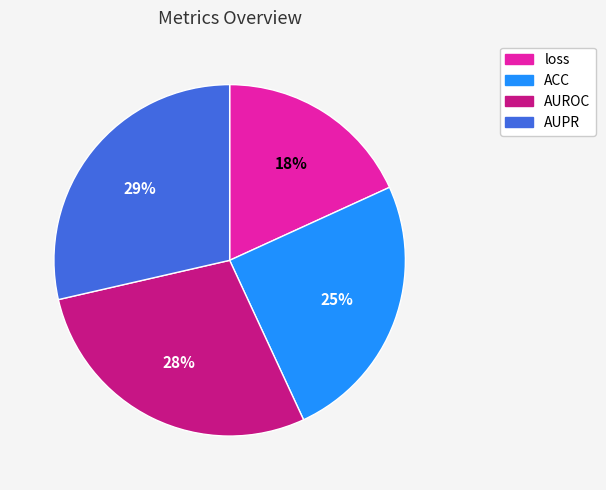

Is the sum of AUPR and loss greater than half?

No